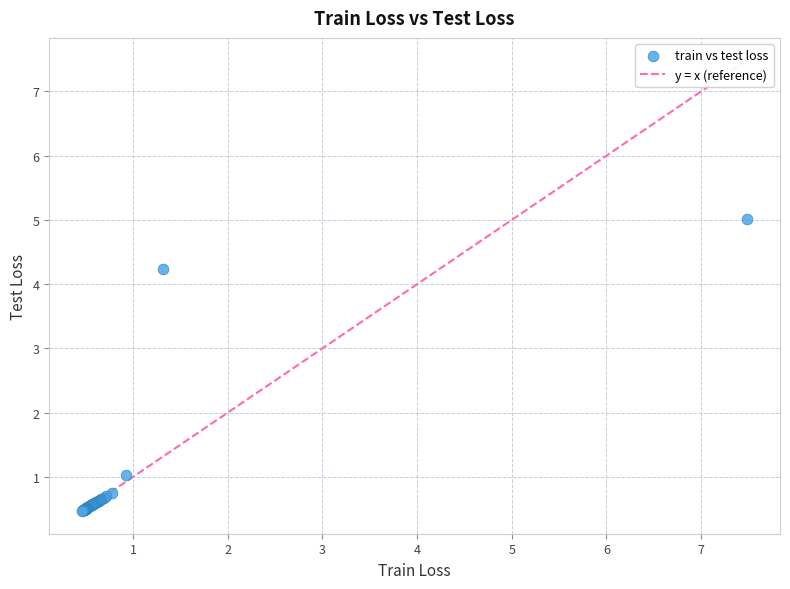

What Y value in the scatter plot is closest to 2?

1.0